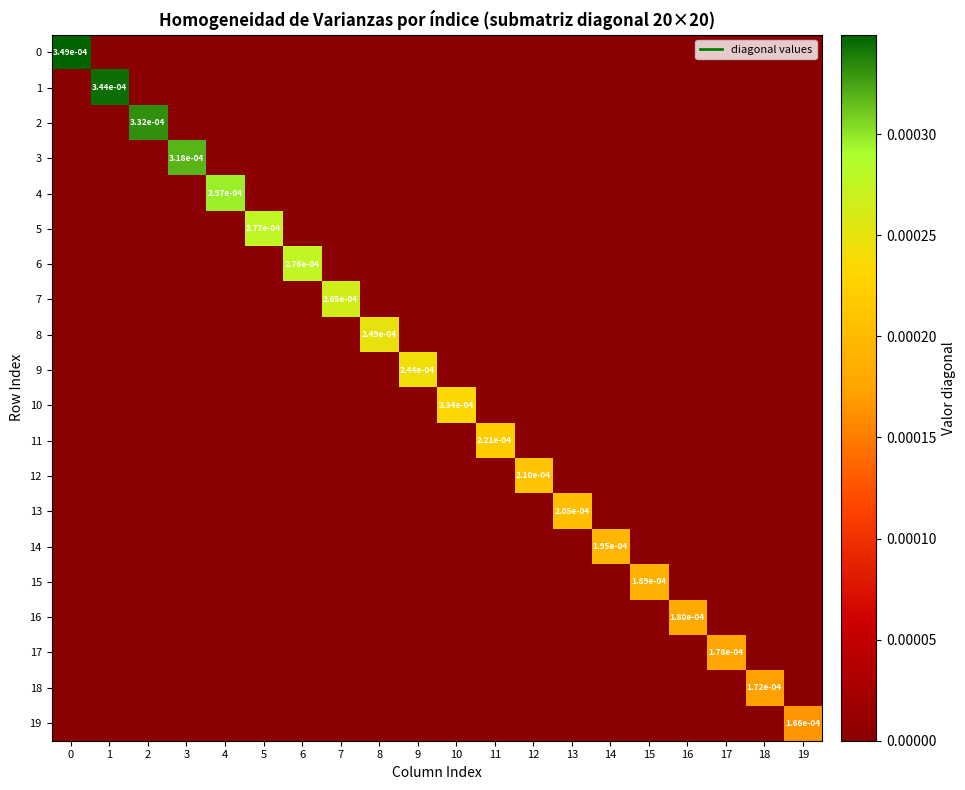

How many positive values does the 18 series have?

1